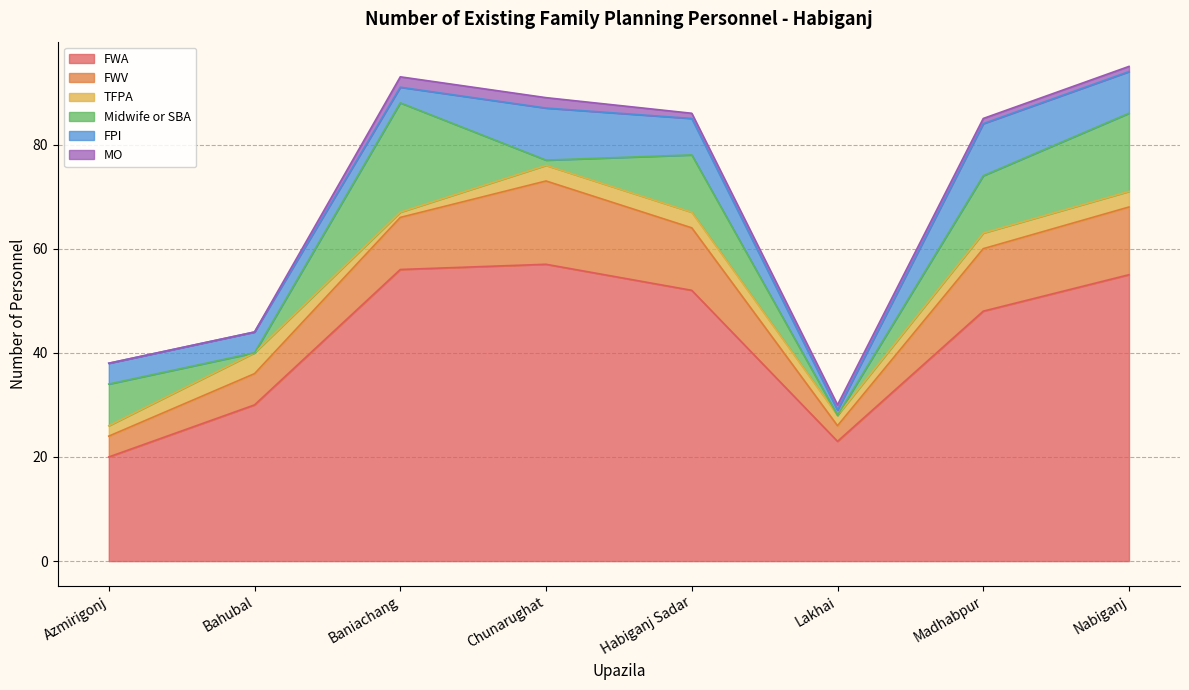

Between Lakhai and Nabiganj, which is larger?

Nabiganj